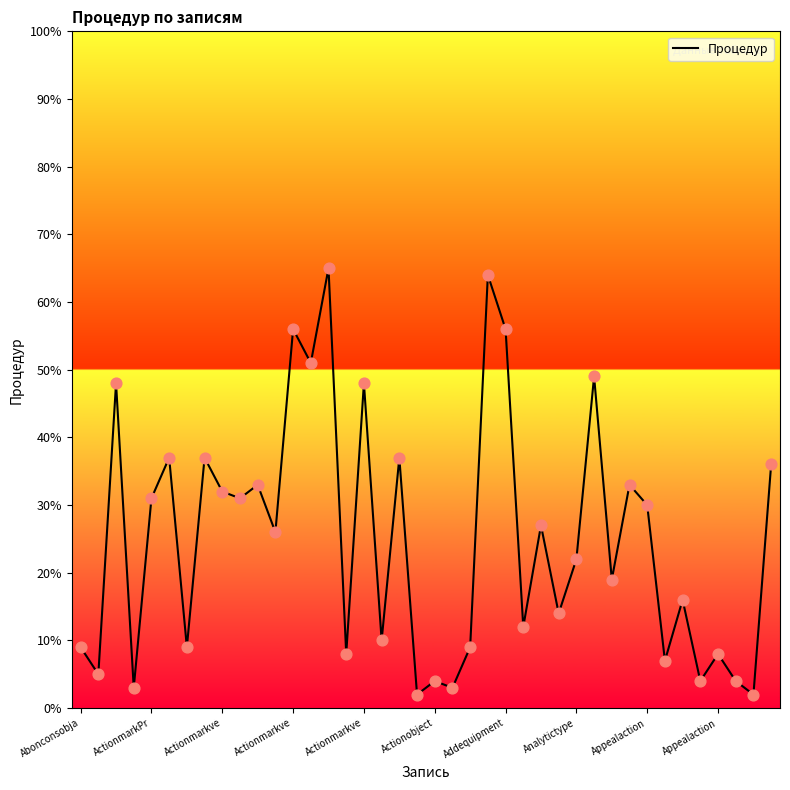

What is the difference between the maximum and minimum values?

63